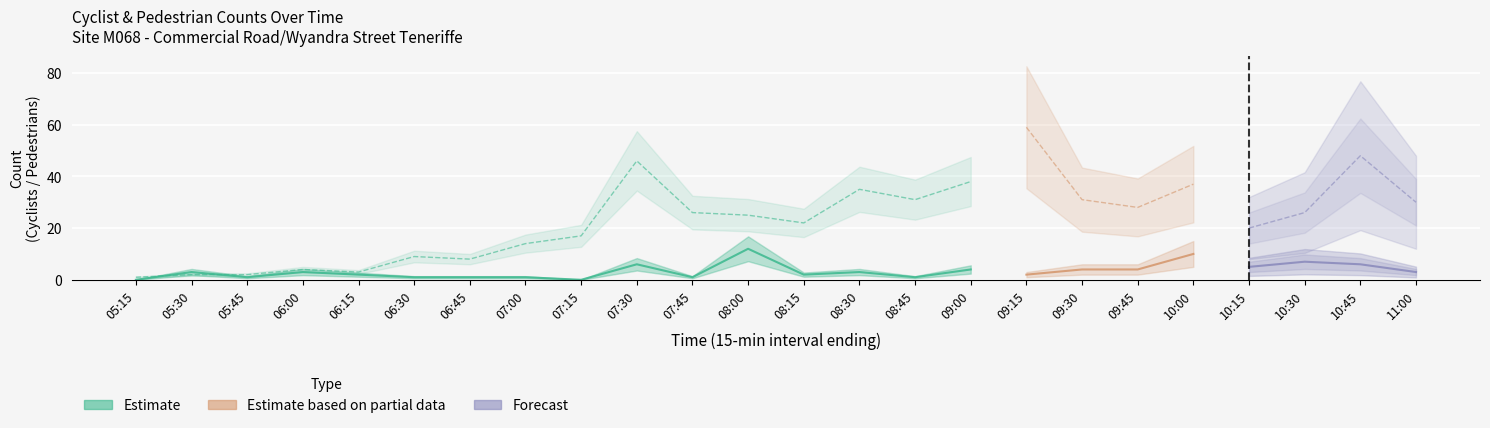

Where is the first local minimum for Total Pedestrians?

06:15